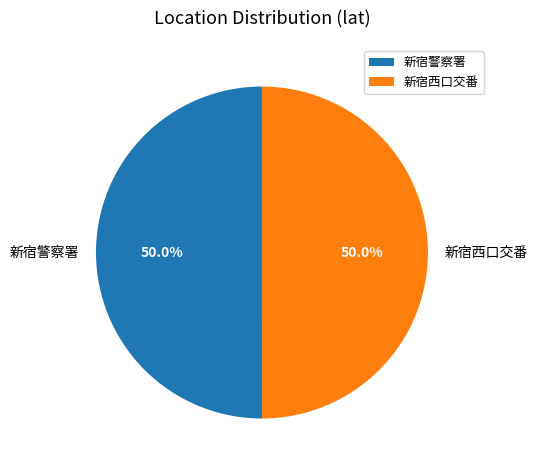

Is the sum of 新宿西口交番 and 新宿警察署 greater than half?

Yes